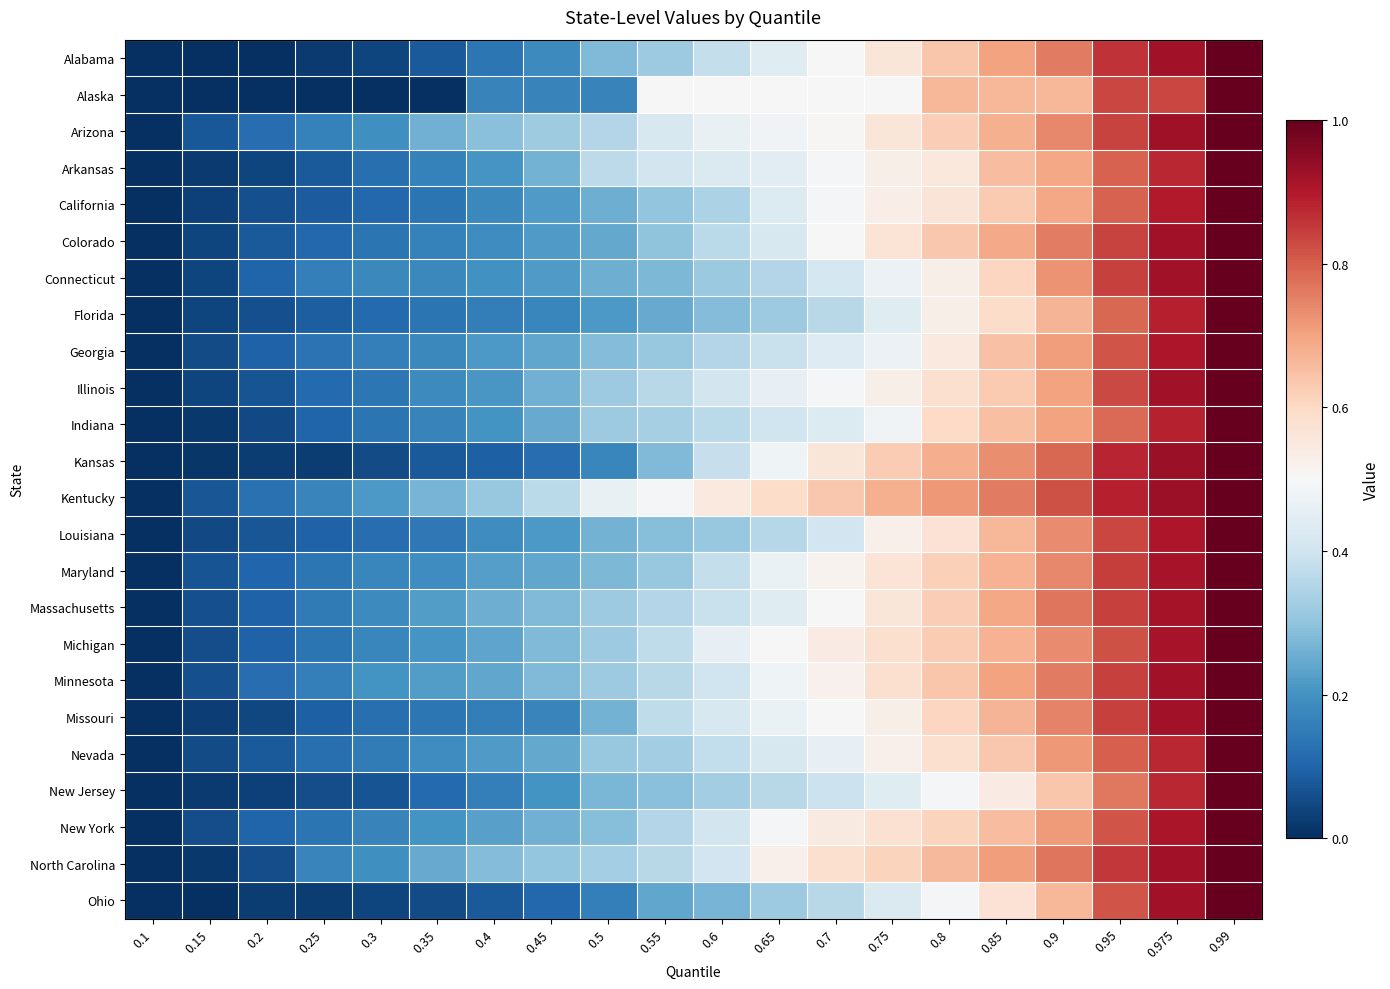

Between 0.1 and 0.15, which series saw the biggest shift?

Arizona